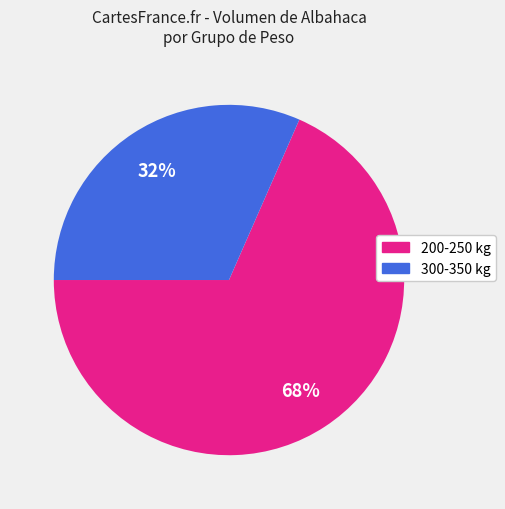

Is there a majority slice in this chart?

Yes